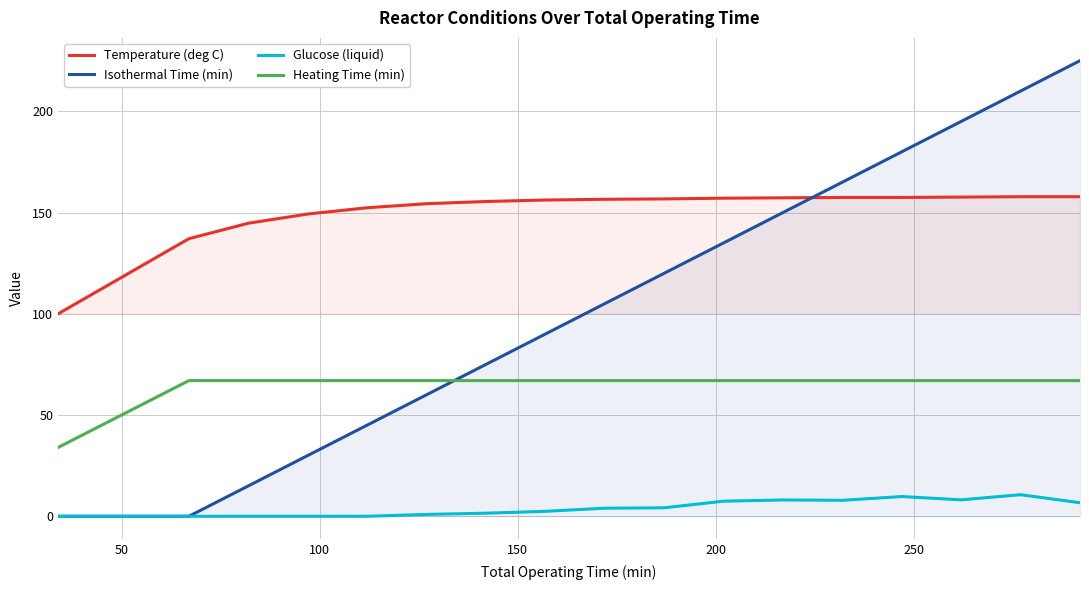

What is the highest value of the Isothermal Time (min) series?

225.0